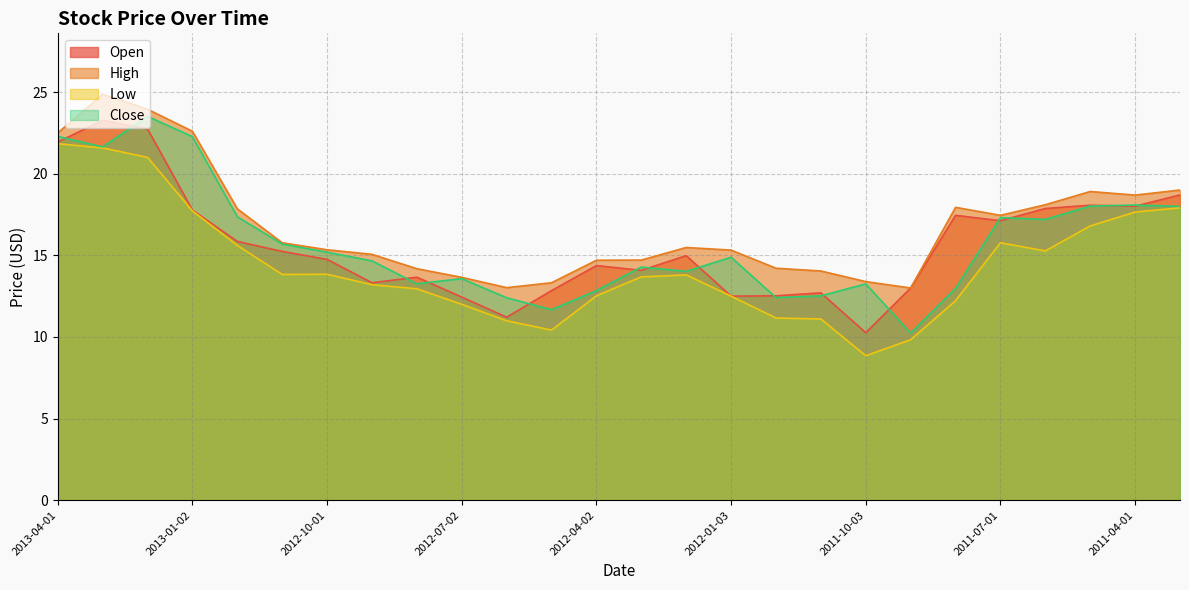

Rank the categories by Open value from lowest to highest.

2011-10-03, 2012-06-01, 2012-07-02, 2012-01-03, 2011-12-01, 2011-11-01, 2012-05-01, 2011-09-01, 2012-09-04, 2012-08-01, 2012-03-01, 2012-04-02, 2012-10-01, 2012-02-01, 2012-11-01, 2012-12-03, 2011-07-01, 2011-08-01, 2013-01-02, 2011-06-01, 2011-04-01, 2011-05-02, 2011-03-30, 2013-04-01, 2013-02-01, 2013-03-01